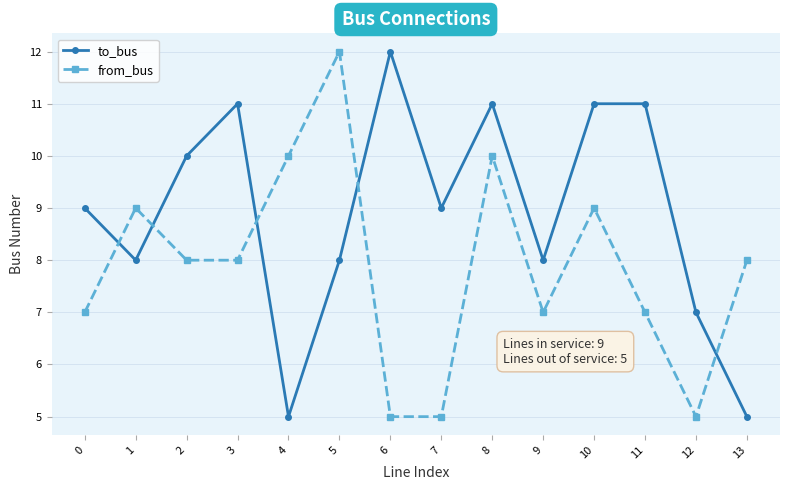

Rank the series by their average value, from highest to lowest.

to_bus, from_bus